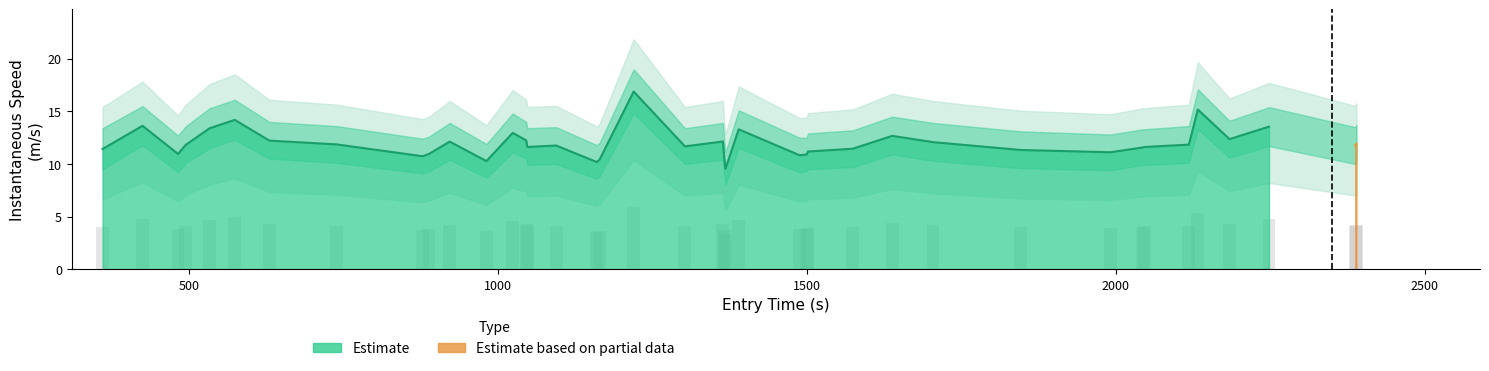

Rank the series at 28 from highest to lowest value.

upper_bound, instspeed, lower_bound